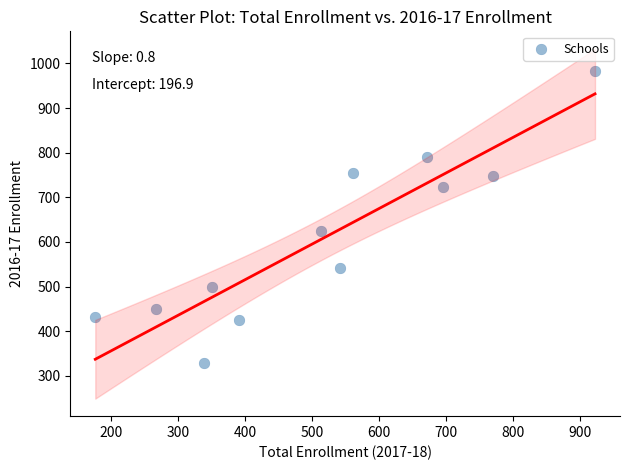

What Y value in the scatter plot is closest to 655?

625